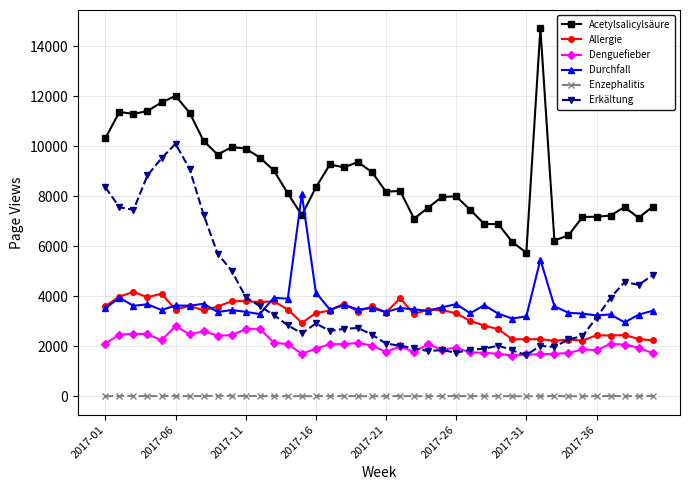

What is the maximum value for Erkältung?

10097